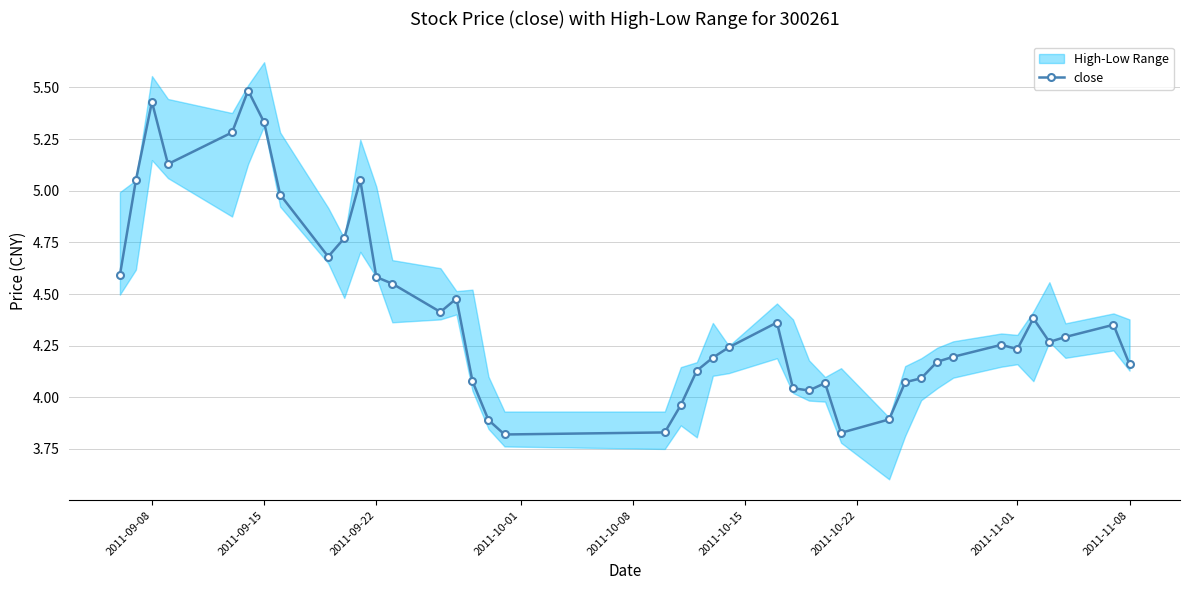

Where is the first local maximum for close?

2011-09-08